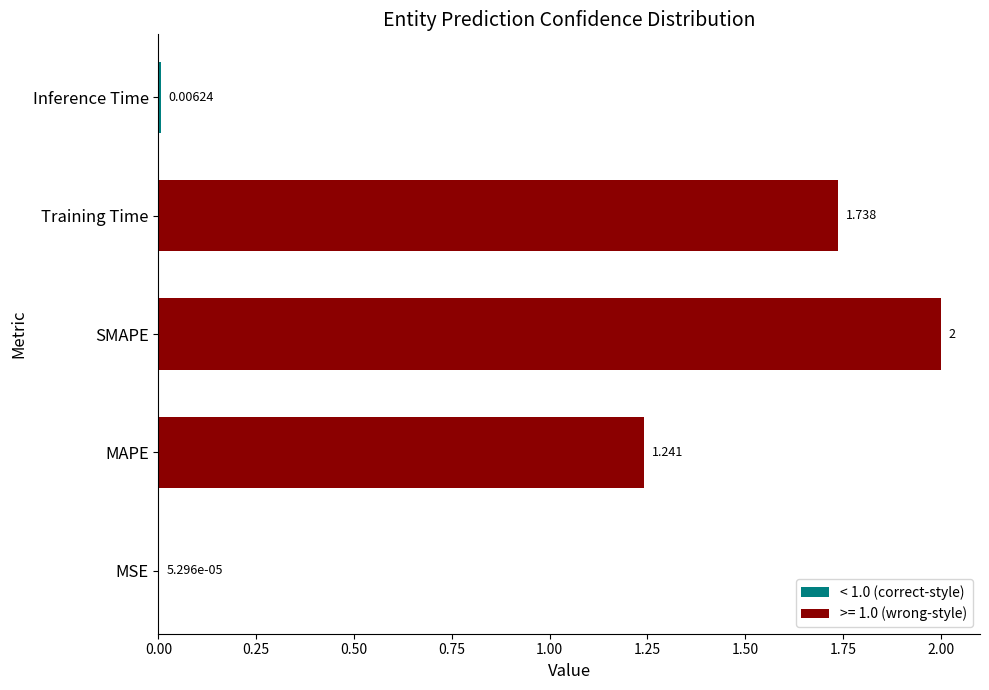

Which has a higher value, SMAPE or MAPE?

SMAPE